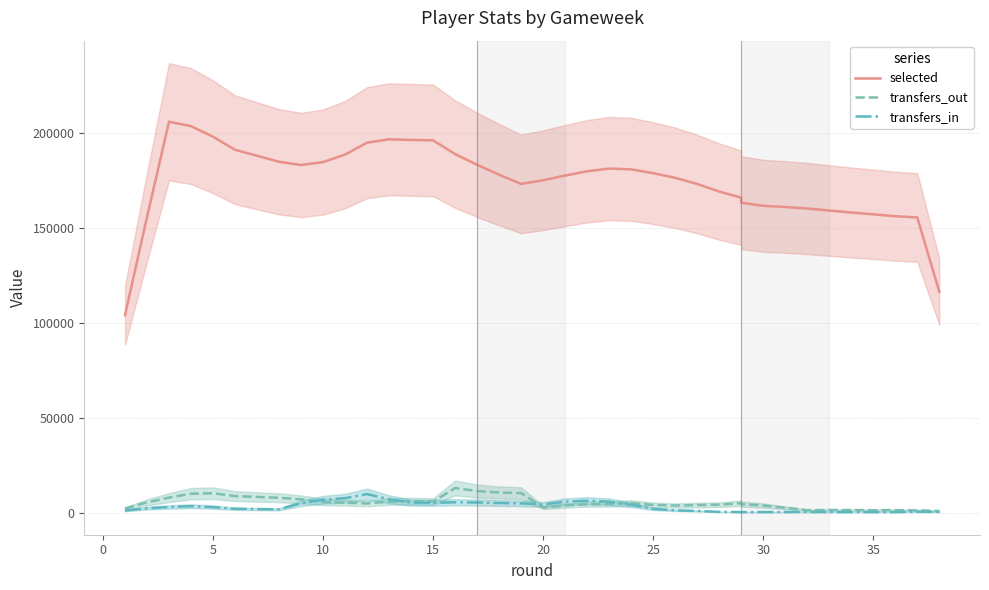

True or false: selected and transfers_out cross at least once.

False